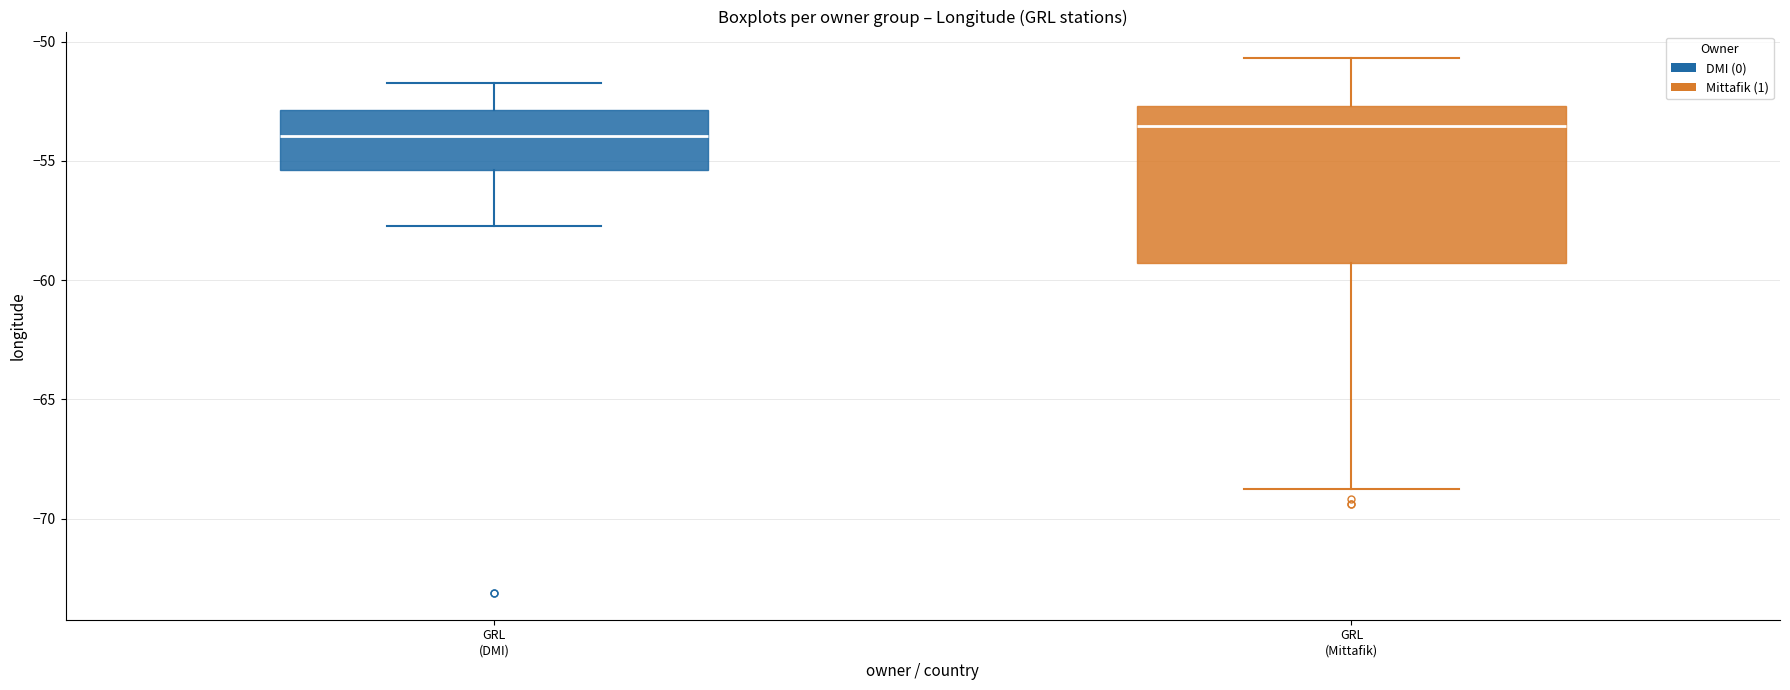

Where is the lower edge of the box for GRL (Mittafik) on the y-axis? The values are not printed on the chart, so give them approximately, as read against the axis.

-59.5